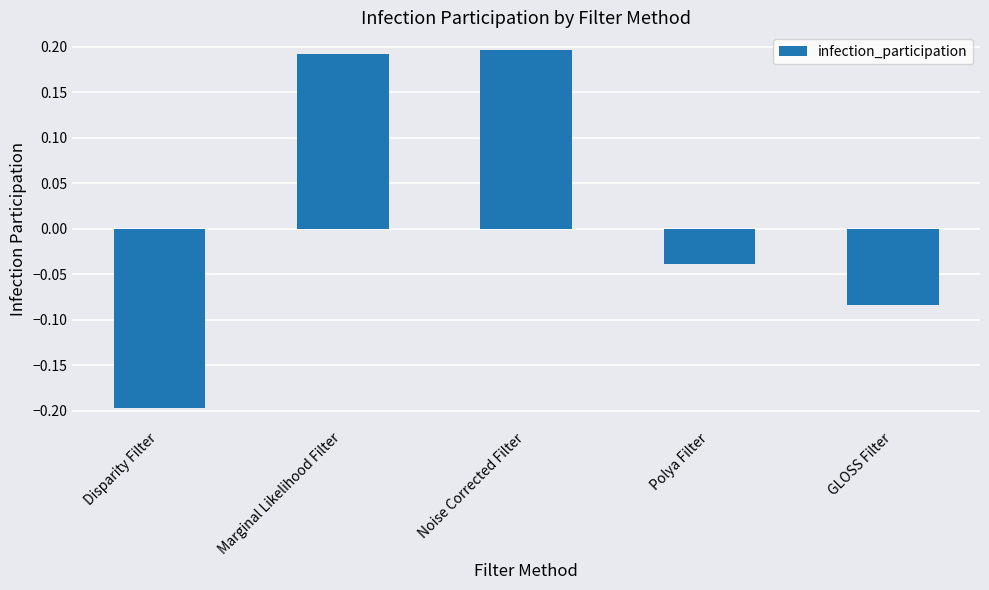

The chart shows a value of -0.0 at GLOSS Filter. True or false?

False